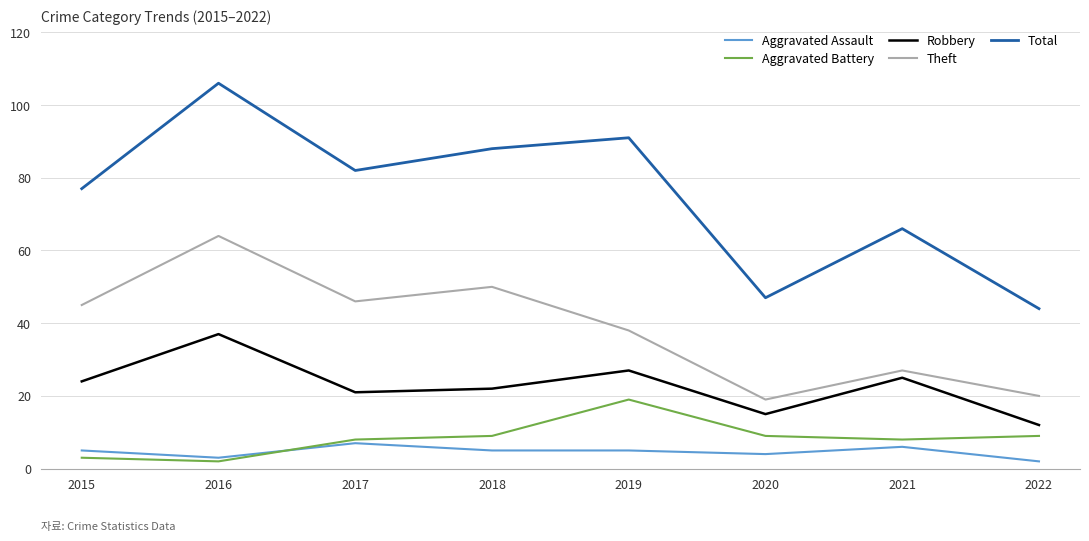

Which series has the largest total across all categories?

Total